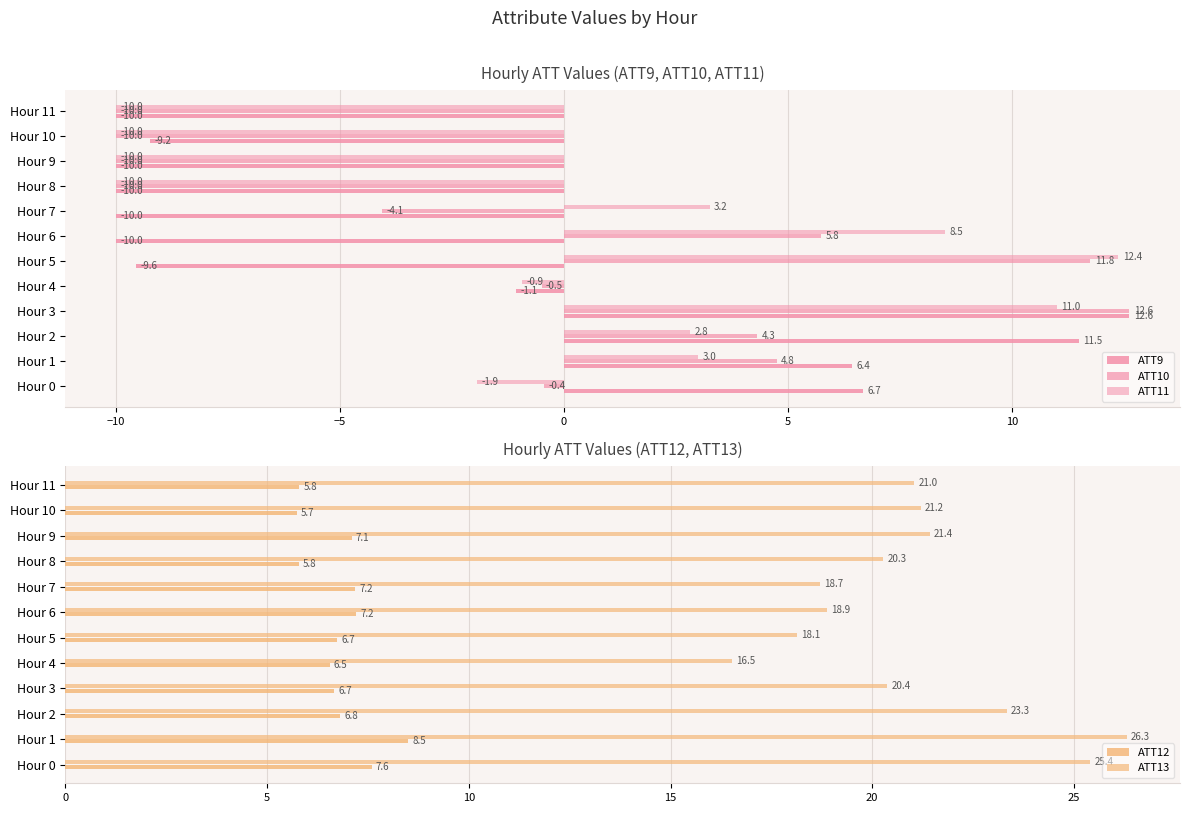

How many values in the ATT12 series exceed 6?

9